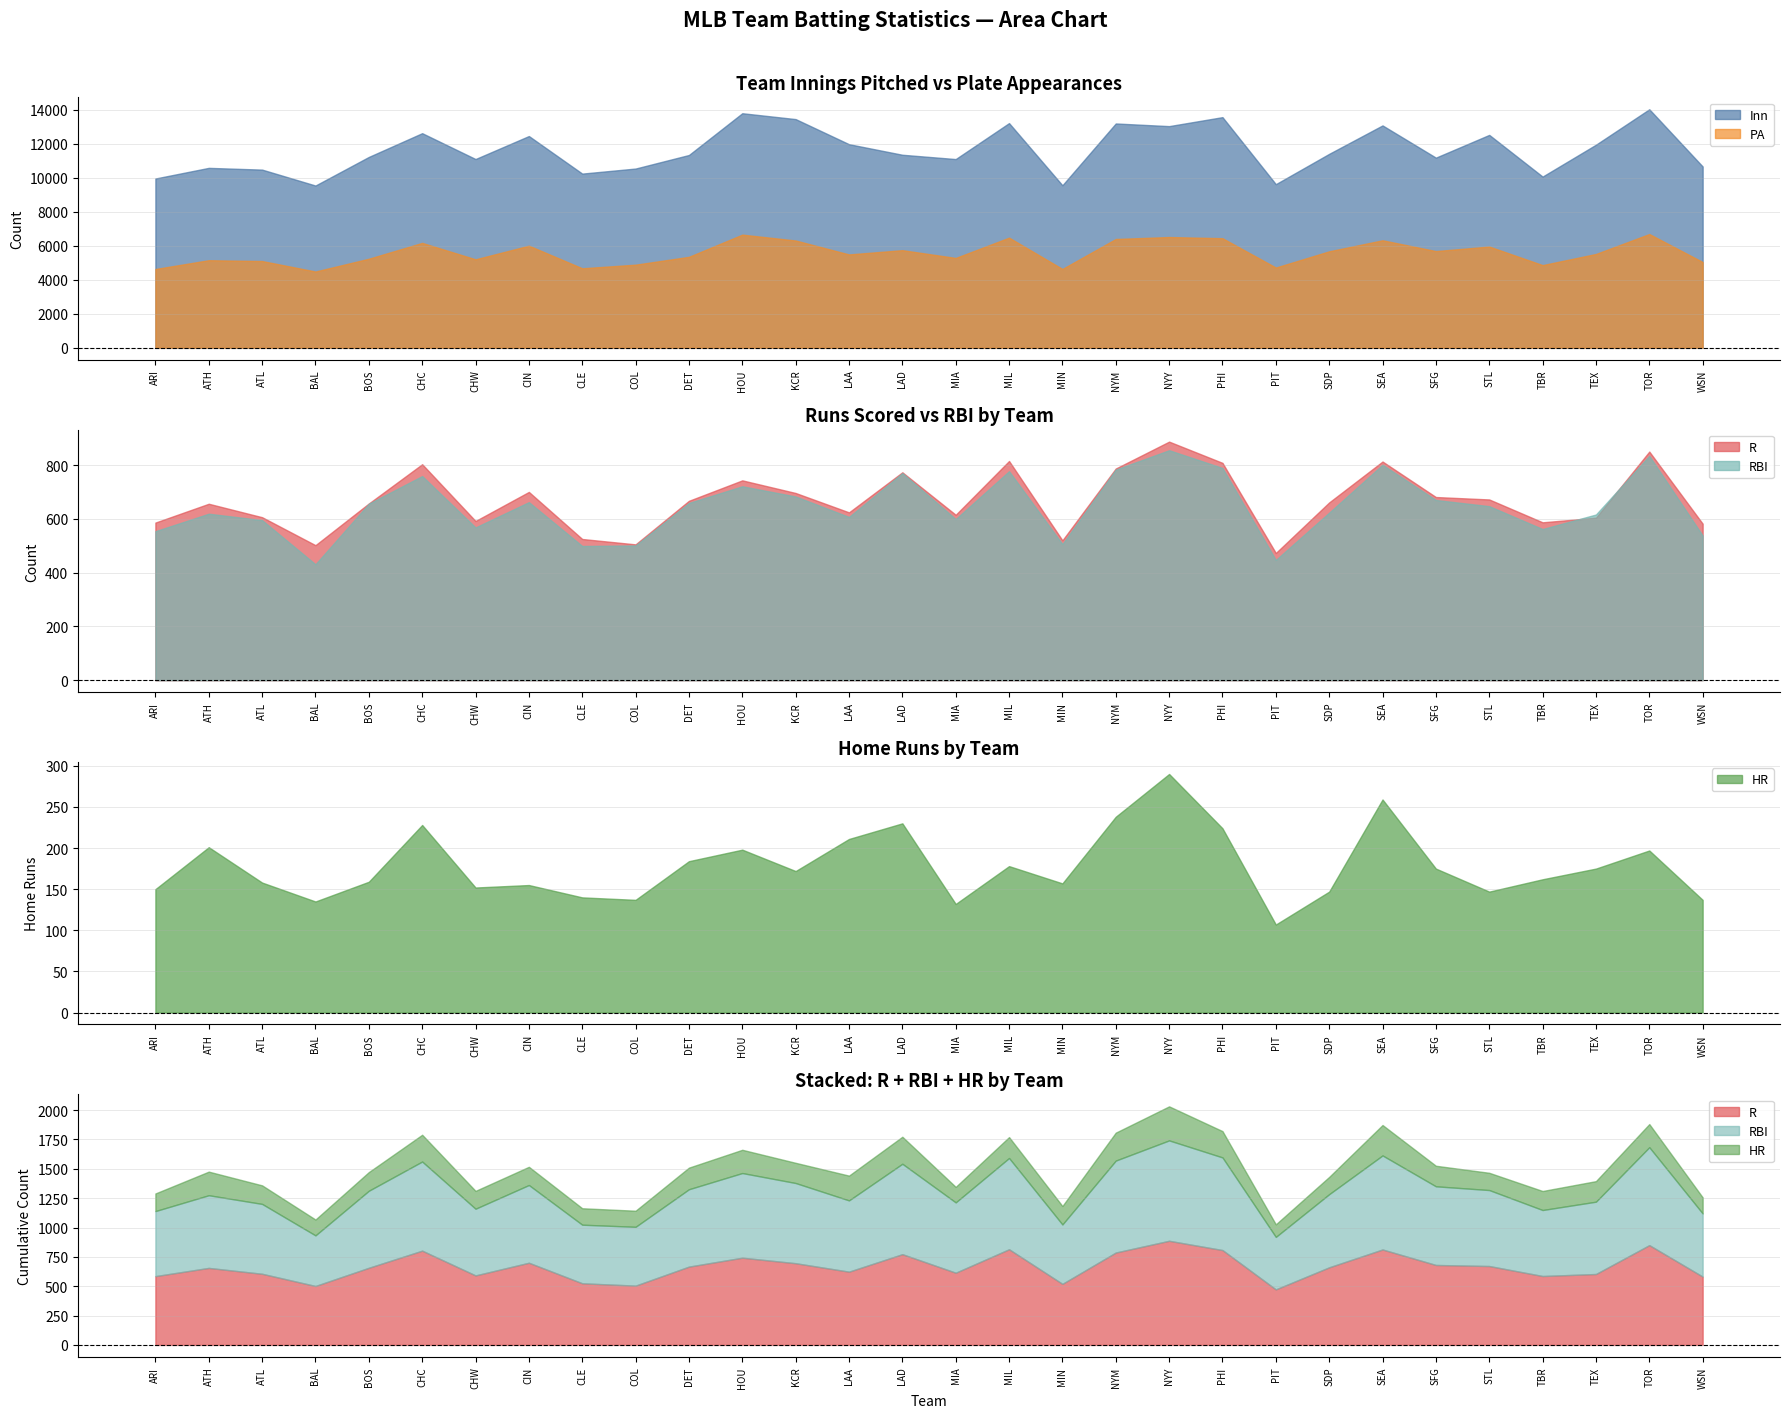

Reading left to right, transcribe all the data shown in this chart.

Inn: ARI=9948.2	ATH=10573.1	ATL=10470.0	BAL=9535.2	BOS=11215.1	CHC=12611.0	CHW=11092.0	CIN=12443.0	CLE=10236.1	COL=10533.1	DET=11329.1	HOU=13783.2	KCR=13438.0	LAA=11964.0	LAD=11343.1	MIA=11090.2	MIL=13203.0	MIN=9550.2	NYM=13181.2	NYY=13025.1	PHI=13553.0	PIT=9615.2	SDP=11397.2	SEA=13067.1	SFG=11174.0	STL=12510.1	TBR=10061.0	TEX=11933.2	TOR=14016.0	WSN=10655.1
PA: ARI=4631.0	ATH=5148.0	ATL=5099.0	BAL=4484.0	BOS=5235.0	CHC=6166.0	CHW=5201.0	CIN=6002.0	CLE=4674.0	COL=4886.0	DET=5347.0	HOU=6651.0	KCR=6306.0	LAA=5488.0	LAD=5738.0	MIA=5281.0	MIL=6474.0	MIN=4634.0	NYM=6395.0	NYY=6510.0	PHI=6441.0	PIT=4717.0	SDP=5671.0	SEA=6319.0	SFG=5684.0	STL=5951.0	TBR=4860.0	TEX=5515.0	TOR=6686.0	WSN=5042.0
R: ARI=586.0	ATH=656.0	ATL=606.0	BAL=502.0	BOS=657.0	CHC=803.0	CHW=592.0	CIN=700.0	CLE=525.0	COL=505.0	DET=667.0	HOU=743.0	KCR=696.0	LAA=624.0	LAD=773.0	MIA=615.0	MIL=815.0	MIN=520.0	NYM=787.0	NYY=887.0	PHI=808.0	PIT=473.0	SDP=661.0	SEA=813.0	SFG=681.0	STL=672.0	TBR=587.0	TEX=604.0	TOR=850.0	WSN=582.0
RBI: ARI=554.0	ATH=619.0	ATL=595.0	BAL=431.0	BOS=656.0	CHC=759.0	CHW=568.0	CIN=662.0	CLE=499.0	COL=501.0	DET=659.0	HOU=721.0	KCR=683.0	LAA=607.0	LAD=770.0	MIA=599.0	MIL=777.0	MIN=506.0	NYM=783.0	NYY=855.0	PHI=789.0	PIT=447.0	SDP=623.0	SEA=801.0	SFG=670.0	STL=647.0	TBR=562.0	TEX=616.0	TOR=834.0	WSN=538.0
HR: ARI=150.0	ATH=201.0	ATL=158.0	BAL=135.0	BOS=159.0	CHC=228.0	CHW=152.0	CIN=155.0	CLE=140.0	COL=137.0	DET=184.0	HOU=198.0	KCR=172.0	LAA=211.0	LAD=230.0	MIA=132.0	MIL=178.0	MIN=157.0	NYM=238.0	NYY=290.0	PHI=224.0	PIT=107.0	SDP=147.0	SEA=259.0	SFG=175.0	STL=147.0	TBR=162.0	TEX=175.0	TOR=197.0	WSN=137.0